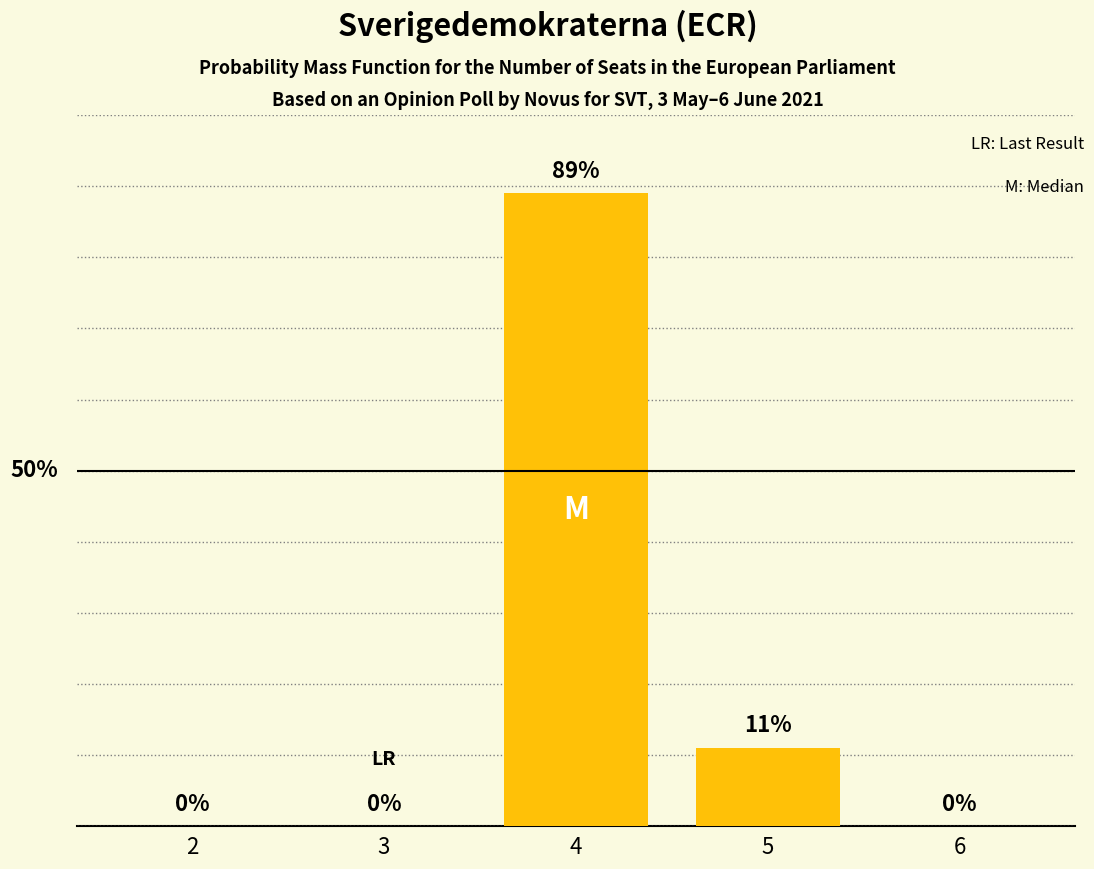

Are the bars horizontal?

No